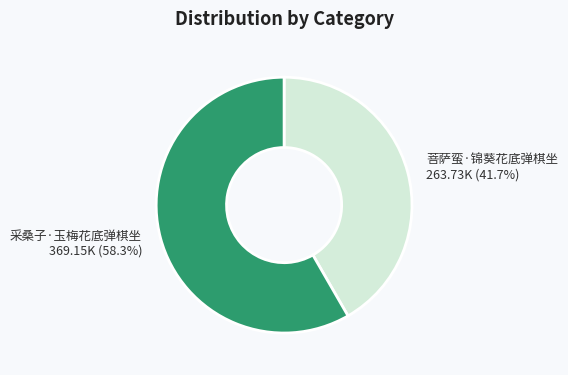

Which slice is the largest?

采桑子·玉梅花底弹棋坐